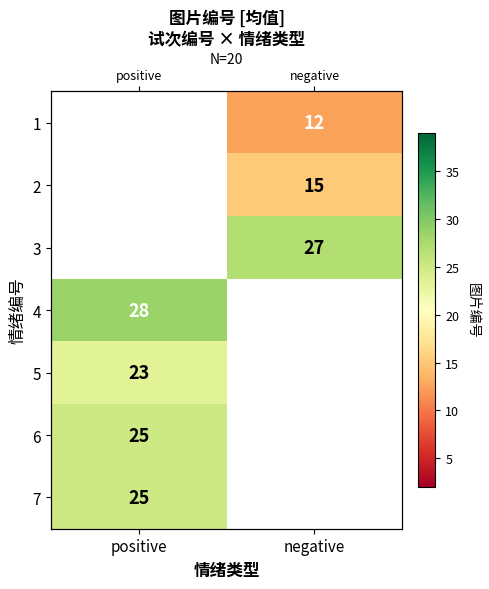

Which category has the lowest value across all series?

negative